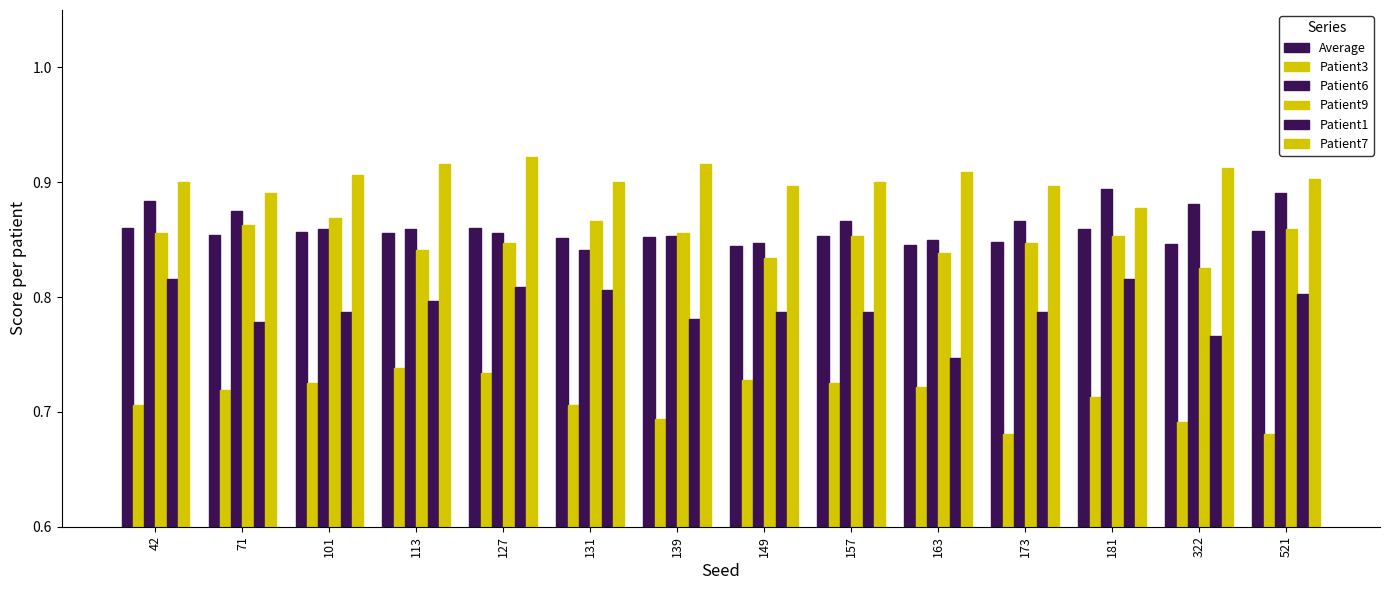

How many bars are there in each group?

6